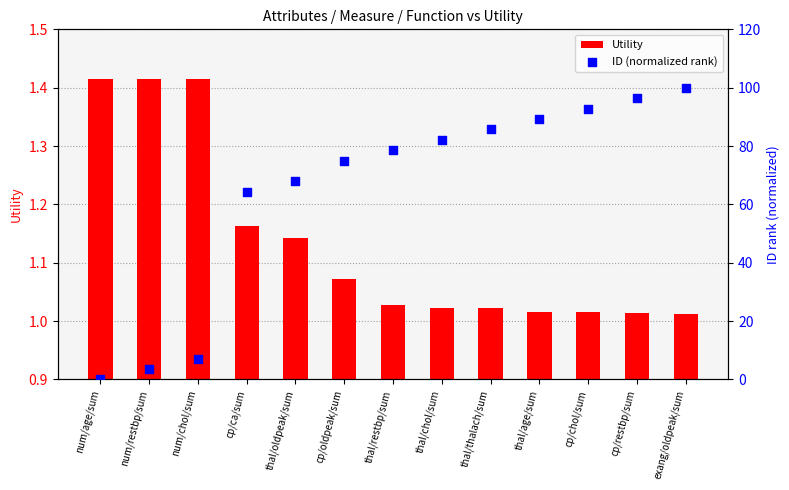

What is the total value across all series at thal/thalach/sum?

86.7